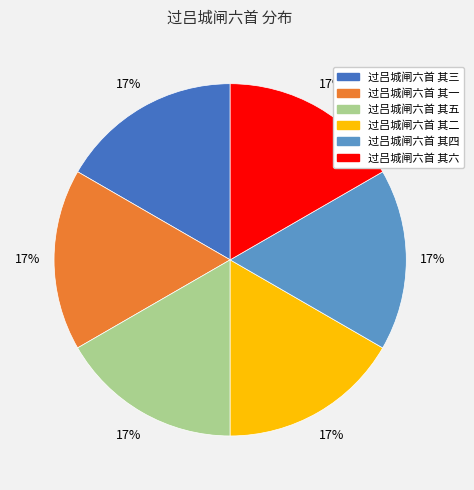

To the nearest percent, what is the combined percentage of 过吕城闸六首 其一 and 过吕城闸六首 其四?

33%